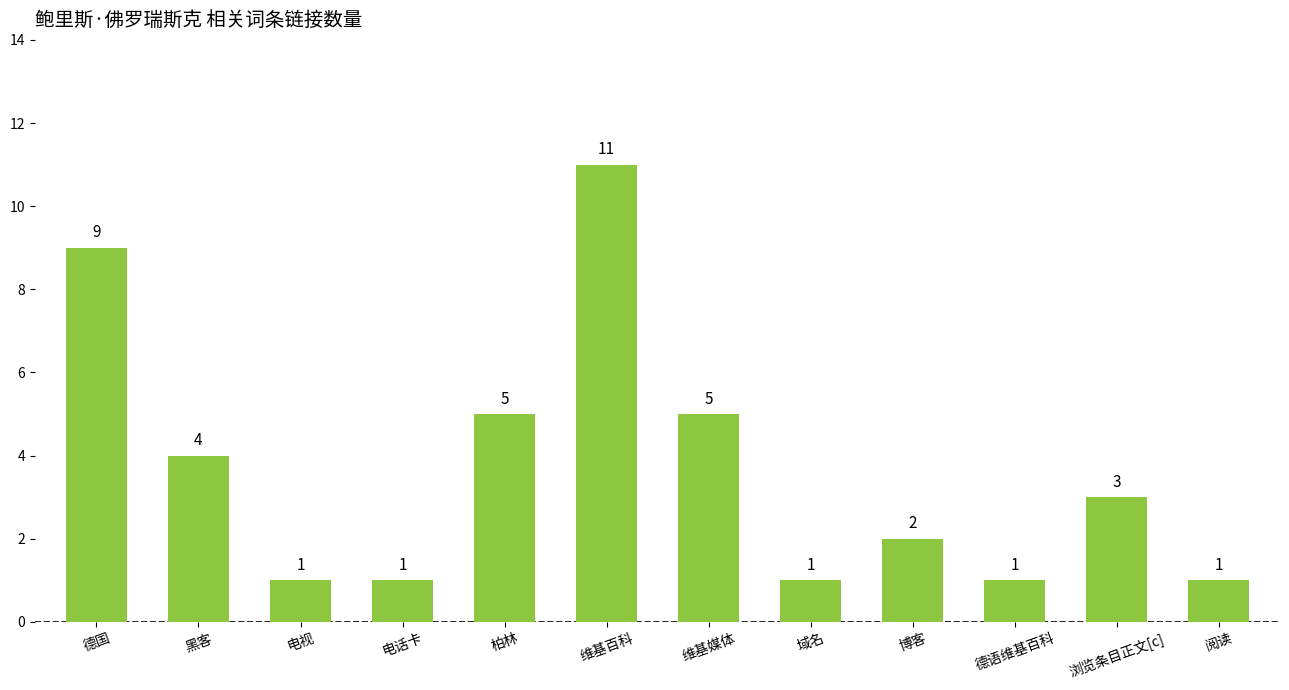

What is the maximum value shown in the chart?

11